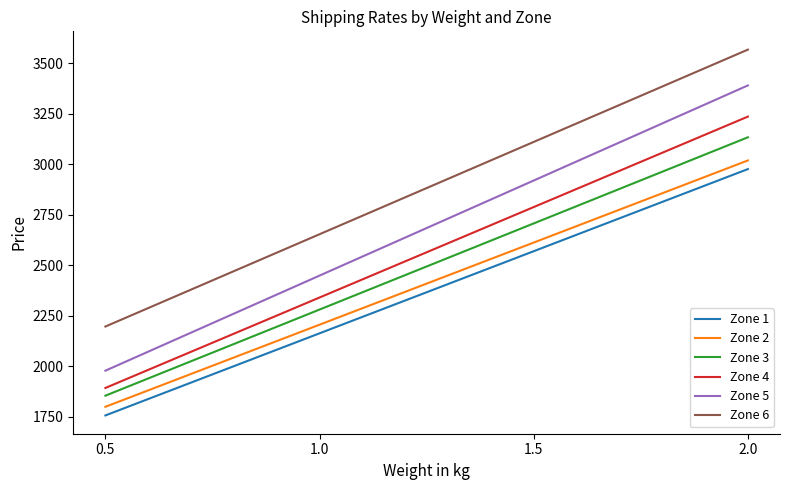

True or false: Zone 1 has a value of 2569.8 at 1.5.

True